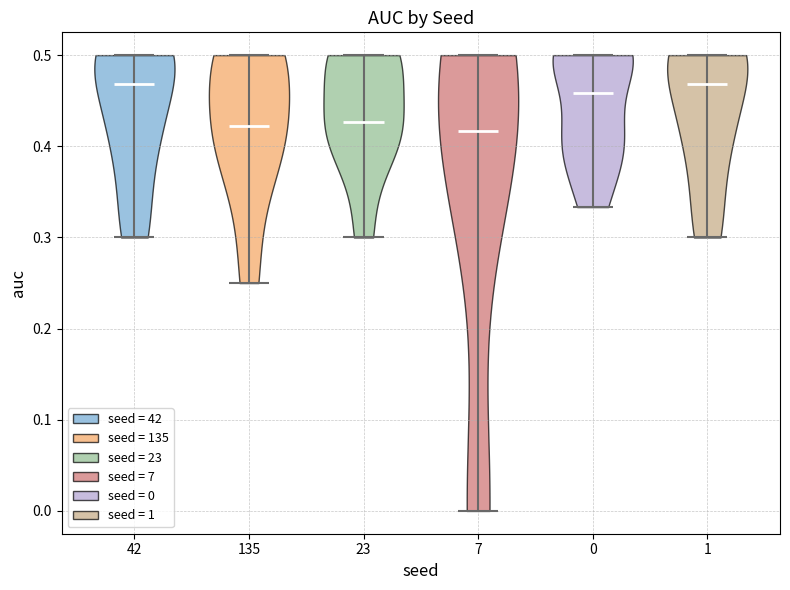

Reading left to right, read every violin against the y-axis: where its median line is, and the lowest and highest points it reaches. The values are not printed on the chart, so give them approximately, as read against the axis.

42: median line 0.47, lowest point 0.30, highest point 0.50
135: median line 0.42, lowest point 0.25, highest point 0.50
23: median line 0.43, lowest point 0.30, highest point 0.50
7: median line 0.42, lowest point 0.00, highest point 0.50
0: median line 0.46, lowest point 0.33, highest point 0.50
1: median line 0.47, lowest point 0.30, highest point 0.50